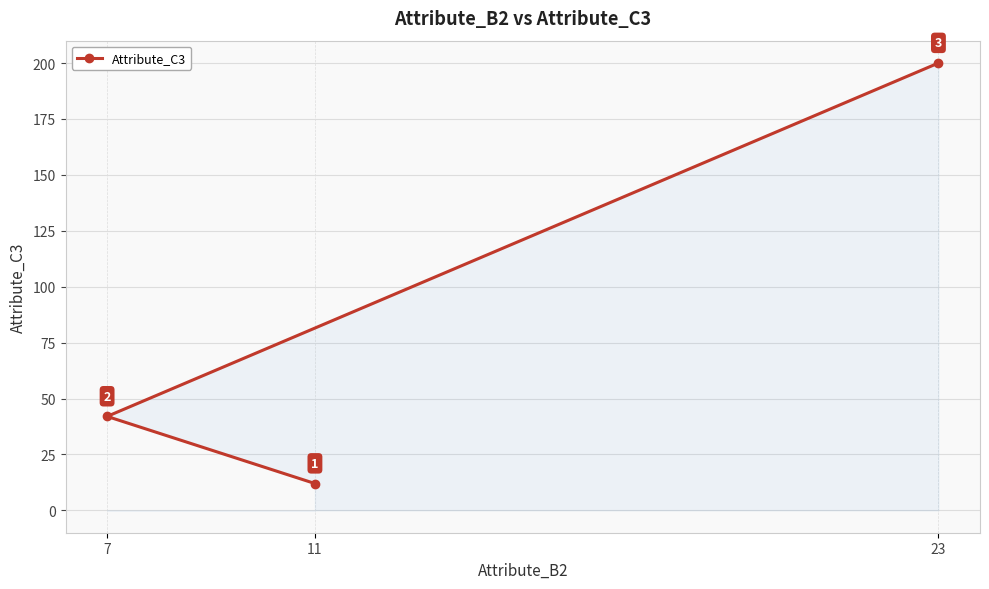

What is the difference between the values at 7 and 11?

30